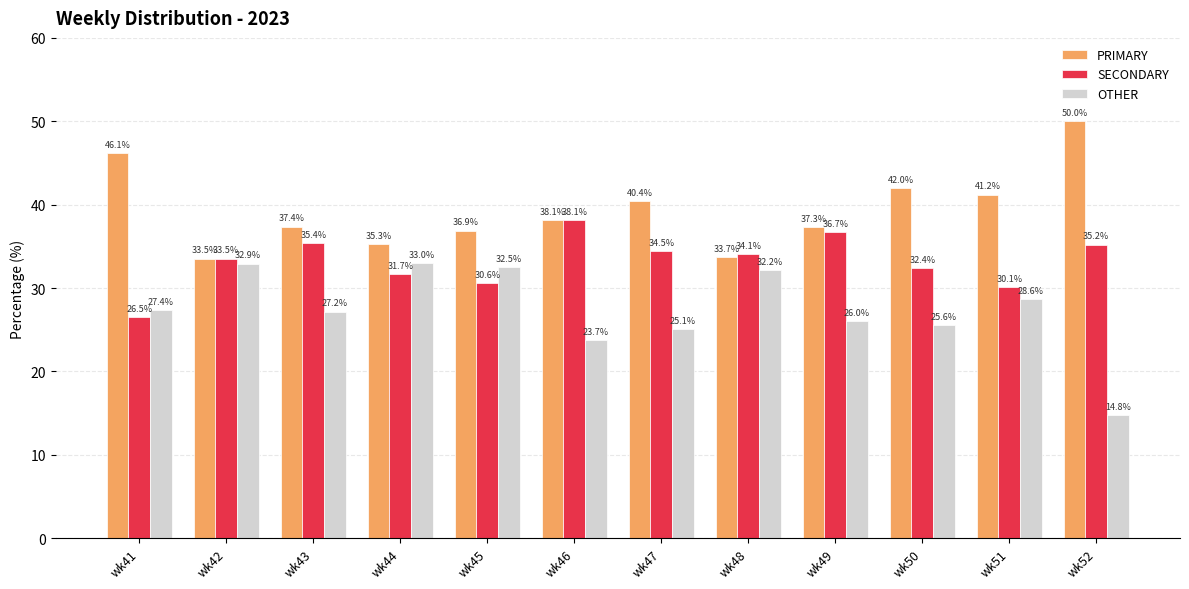

Which category has the lowest value in the PRIMARY series?

wk42